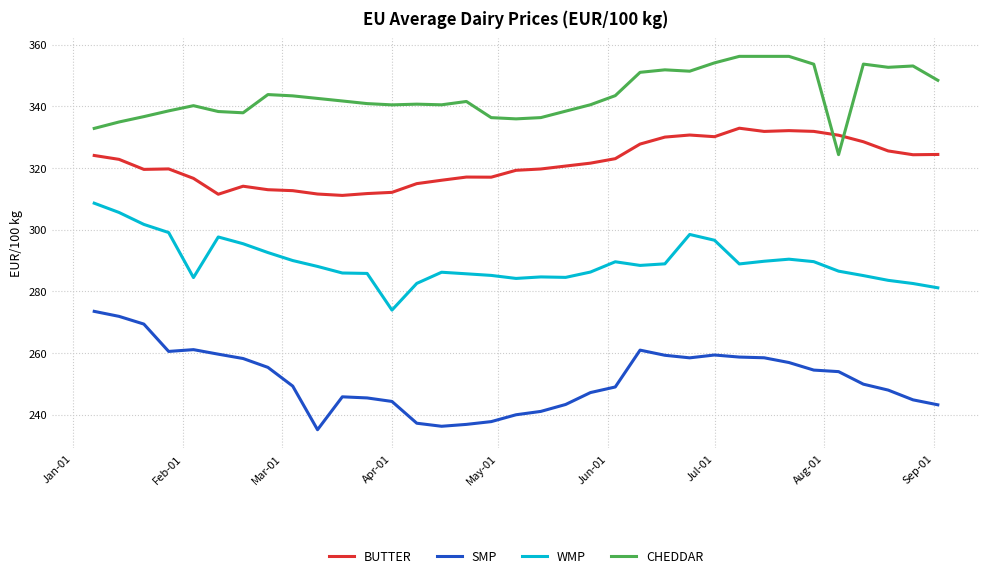

What is the difference between the maximum and minimum values in the SMP series?

38.4